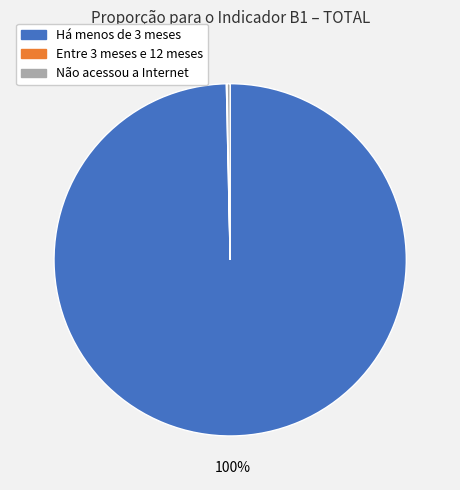

To the nearest percent, what portion does Há menos de 3 meses represent?

100%